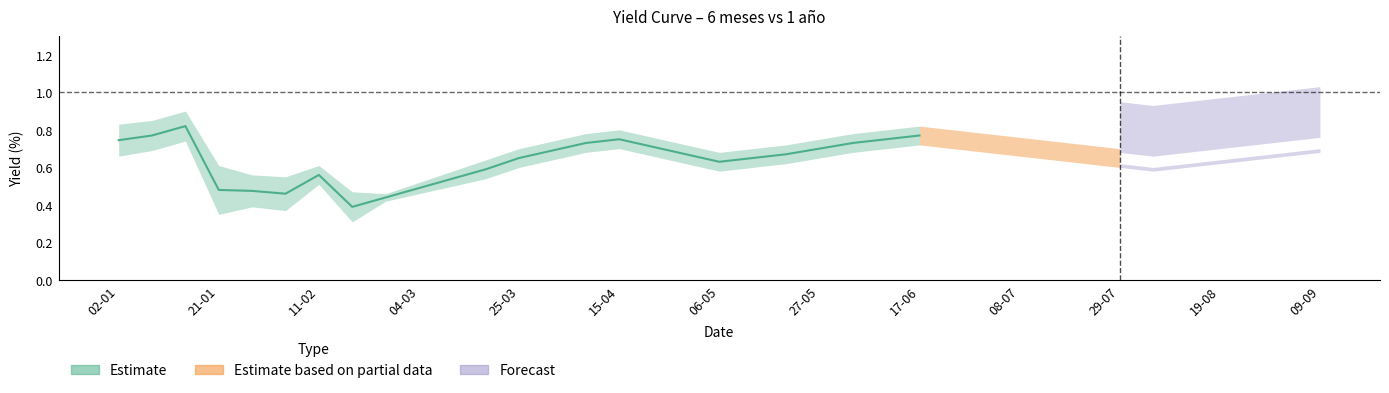

Reading left to right, what are all the values shown in this chart?

6 meses: 0.7	0.7	0.8	0.4	0.4	0.4	0.5	0.3	0.4	0.5	0.5	0.6	0.6	0.7	0.7	0.7	0.7	0.6	0.6	0.6	0.6	0.7	0.7	0.7	0.7	0.7	0.7	0.7	0.7	0.6	0.6	0.6	0.6	0.6	0.7	0.7	0.7
1 año: 0.8	0.8	0.9	0.6	0.6	0.6	0.6	0.5	0.5	0.5	0.6	0.6	0.7	0.7	0.8	0.8	0.8	0.7	0.7	0.7	0.7	0.8	0.8	0.8	0.8	0.8	0.8	0.8	0.7	0.7	0.7	0.7	0.7	0.7	0.7	0.8	0.8